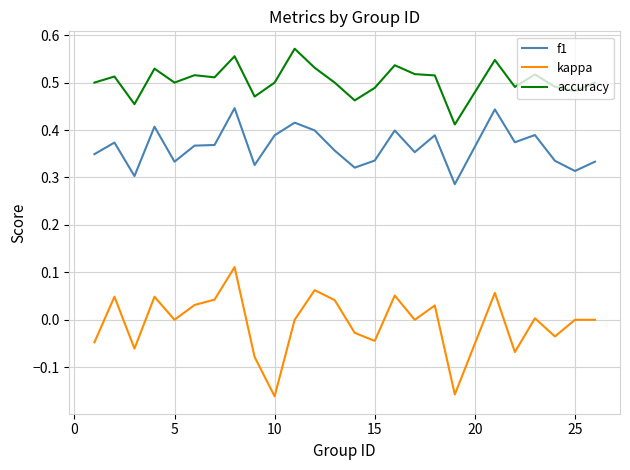

Which series has the widest spread of values?

kappa